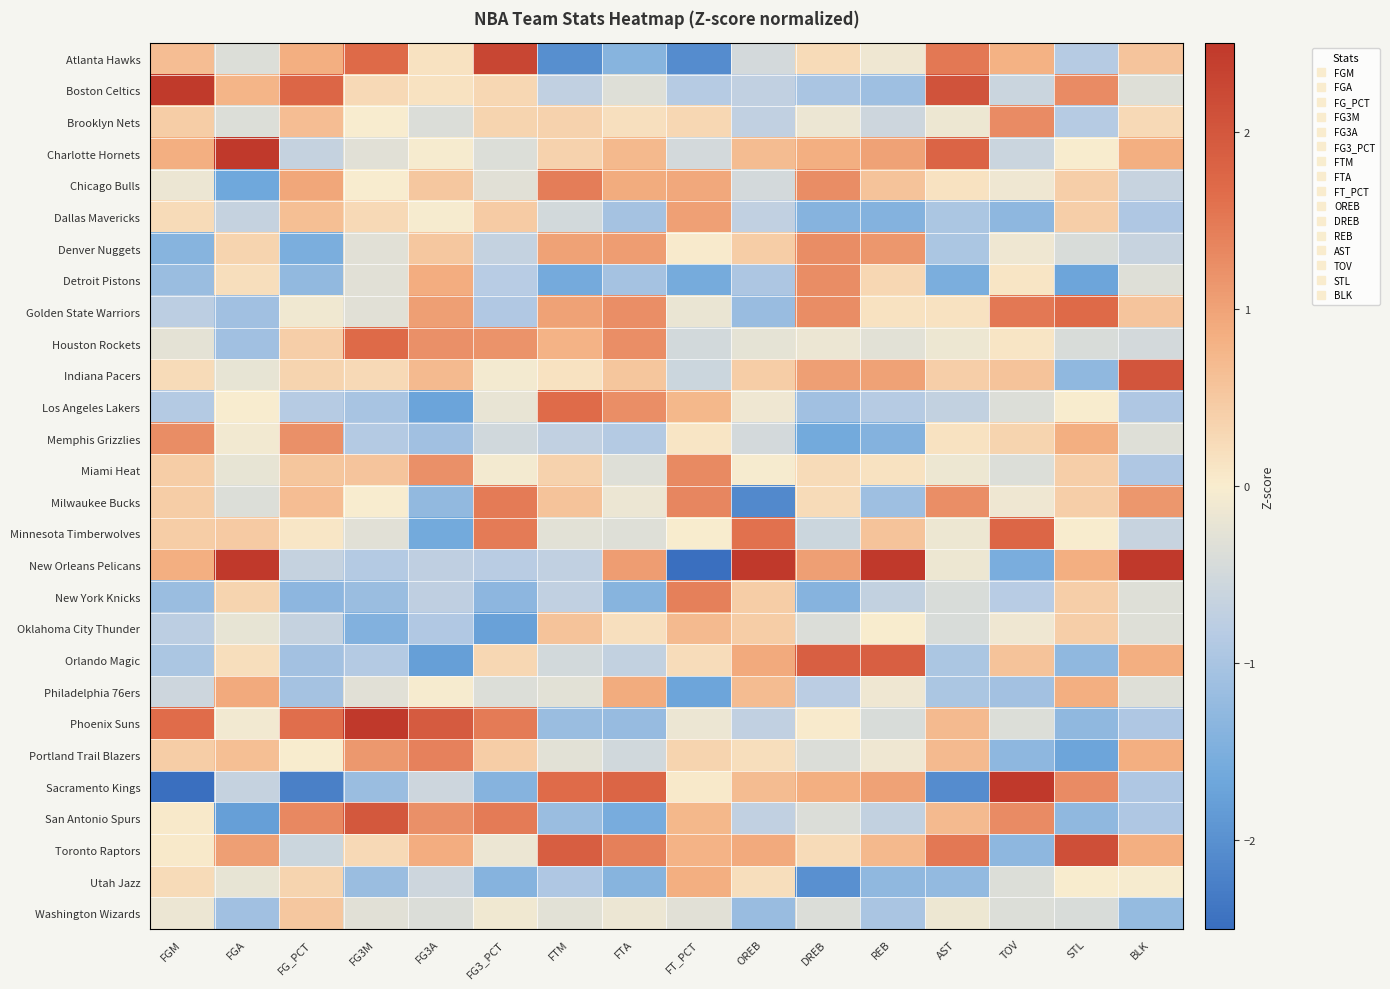

Reading left to right, list all the values displayed in this chart.

Atlanta Hawks: FGM=0.6	FGA=-0.4	FG_PCT=0.8	FG3M=1.7	FG3A=0.2	FG3_PCT=2.3	FTM=-2.0	FTA=-1.4	FT_PCT=-2.1	OREB=-0.5	DREB=0.2	REB=-0.1	AST=1.5	TOV=0.8	STL=-0.8	BLK=0.6
Boston Celtics: FGM=2.5	FGA=0.8	FG_PCT=1.8	FG3M=0.3	FG3A=0.2	FG3_PCT=0.3	FTM=-0.7	FTA=-0.3	FT_PCT=-0.8	OREB=-0.7	DREB=-1.0	REB=-1.1	AST=2.1	TOV=-0.6	STL=1.3	BLK=-0.3
Brooklyn Nets: FGM=0.4	FGA=-0.4	FG_PCT=0.7	FG3M=-0.0	FG3A=-0.4	FG3_PCT=0.3	FTM=0.4	FTA=0.2	FT_PCT=0.3	OREB=-0.7	DREB=-0.2	REB=-0.6	AST=-0.1	TOV=1.3	STL=-0.8	BLK=0.3
Charlotte Hornets: FGM=0.9	FGA=2.6	FG_PCT=-0.7	FG3M=-0.3	FG3A=-0.0	FG3_PCT=-0.4	FTM=0.4	FTA=0.7	FT_PCT=-0.5	OREB=0.7	DREB=0.9	REB=1.0	AST=1.8	TOV=-0.6	STL=0.0	BLK=0.8
Chicago Bulls: FGM=-0.2	FGA=-1.6	FG_PCT=1.0	FG3M=-0.0	FG3A=0.5	FG3_PCT=-0.3	FTM=1.4	FTA=0.9	FT_PCT=0.9	OREB=-0.5	DREB=1.3	REB=0.6	AST=0.1	TOV=-0.1	STL=0.4	BLK=-0.6
Dallas Mavericks: FGM=0.2	FGA=-0.7	FG_PCT=0.6	FG3M=0.3	FG3A=-0.0	FG3_PCT=0.5	FTM=-0.5	FTA=-1.0	FT_PCT=1.0	OREB=-0.7	DREB=-1.4	REB=-1.4	AST=-1.0	TOV=-1.3	STL=0.4	BLK=-0.9
Denver Nuggets: FGM=-1.4	FGA=0.3	FG_PCT=-1.5	FG3M=-0.3	FG3A=0.5	FG3_PCT=-0.7	FTM=1.0	FTA=1.1	FT_PCT=0.0	OREB=0.4	DREB=1.3	REB=1.1	AST=-1.0	TOV=-0.1	STL=-0.4	BLK=-0.6
Detroit Pistons: FGM=-1.2	FGA=0.2	FG_PCT=-1.3	FG3M=-0.3	FG3A=0.9	FG3_PCT=-0.8	FTM=-1.6	FTA=-1.0	FT_PCT=-1.6	OREB=-0.9	DREB=1.3	REB=0.3	AST=-1.5	TOV=0.1	STL=-1.7	BLK=-0.3
Golden State Warriors: FGM=-0.8	FGA=-1.1	FG_PCT=-0.1	FG3M=-0.3	FG3A=1.0	FG3_PCT=-0.9	FTM=1.0	FTA=1.2	FT_PCT=-0.2	OREB=-1.2	DREB=1.3	REB=0.2	AST=0.1	TOV=1.5	STL=1.7	BLK=0.6
Houston Rockets: FGM=-0.3	FGA=-1.1	FG_PCT=0.4	FG3M=1.7	FG3A=1.2	FG3_PCT=1.2	FTM=0.8	FTA=1.2	FT_PCT=-0.5	OREB=-0.3	DREB=-0.2	REB=-0.3	AST=-0.1	TOV=0.1	STL=-0.4	BLK=-0.5
Indiana Pacers: FGM=0.2	FGA=-0.2	FG_PCT=0.3	FG3M=0.3	FG3A=0.7	FG3_PCT=-0.1	FTM=0.1	FTA=0.5	FT_PCT=-0.6	OREB=0.4	DREB=1.1	REB=1.0	AST=0.4	TOV=0.6	STL=-1.3	BLK=2.0
Los Angeles Lakers: FGM=-0.9	FGA=-0.0	FG_PCT=-0.9	FG3M=-1.0	FG3A=-1.7	FG3_PCT=-0.2	FTM=1.7	FTA=1.2	FT_PCT=0.7	OREB=-0.1	DREB=-1.1	REB=-0.8	AST=-0.7	TOV=-0.4	STL=0.0	BLK=-0.9
Memphis Grizzlies: FGM=1.3	FGA=-0.1	FG_PCT=1.2	FG3M=-0.9	FG3A=-1.1	FG3_PCT=-0.5	FTM=-0.7	FTA=-0.9	FT_PCT=0.1	OREB=-0.5	DREB=-1.6	REB=-1.4	AST=0.1	TOV=0.3	STL=0.8	BLK=-0.3
Miami Heat: FGM=0.4	FGA=-0.2	FG_PCT=0.5	FG3M=0.6	FG3A=1.2	FG3_PCT=-0.1	FTM=0.4	FTA=-0.3	FT_PCT=1.3	OREB=-0.0	DREB=0.2	REB=0.2	AST=-0.1	TOV=-0.4	STL=0.4	BLK=-0.9
Milwaukee Bucks: FGM=0.4	FGA=-0.4	FG_PCT=0.7	FG3M=-0.0	FG3A=-1.3	FG3_PCT=1.5	FTM=0.6	FTA=-0.2	FT_PCT=1.3	OREB=-2.1	DREB=0.2	REB=-1.1	AST=1.2	TOV=-0.1	STL=0.4	BLK=1.1
Minnesota Timberwolves: FGM=0.4	FGA=0.5	FG_PCT=0.1	FG3M=-0.3	FG3A=-1.6	FG3_PCT=1.5	FTM=-0.3	FTA=-0.3	FT_PCT=0.0	OREB=1.6	DREB=-0.6	REB=0.6	AST=-0.1	TOV=1.7	STL=0.0	BLK=-0.6
New Orleans Pelicans: FGM=0.9	FGA=2.6	FG_PCT=-0.7	FG3M=-0.9	FG3A=-0.7	FG3_PCT=-0.8	FTM=-0.7	FTA=1.1	FT_PCT=-2.5	OREB=3.2	DREB=1.1	REB=2.7	AST=-0.1	TOV=-1.5	STL=0.8	BLK=3.2
New York Knicks: FGM=-1.2	FGA=0.3	FG_PCT=-1.3	FG3M=-1.2	FG3A=-0.7	FG3_PCT=-1.3	FTM=-0.7	FTA=-1.4	FT_PCT=1.4	OREB=0.4	DREB=-1.4	REB=-0.7	AST=-0.4	TOV=-0.8	STL=0.4	BLK=-0.3
Oklahoma City Thunder: FGM=-0.8	FGA=-0.2	FG_PCT=-0.6	FG3M=-1.4	FG3A=-0.9	FG3_PCT=-1.7	FTM=0.6	FTA=0.2	FT_PCT=0.7	OREB=0.4	DREB=-0.4	REB=0.0	AST=-0.4	TOV=-0.1	STL=0.4	BLK=-0.3
Orlando Magic: FGM=-1.0	FGA=0.2	FG_PCT=-1.1	FG3M=-0.9	FG3A=-1.8	FG3_PCT=0.3	FTM=-0.5	FTA=-0.7	FT_PCT=0.2	OREB=0.9	DREB=1.9	REB=1.9	AST=-1.0	TOV=0.6	STL=-1.3	BLK=0.8
Philadelphia 76ers: FGM=-0.6	FGA=0.9	FG_PCT=-1.0	FG3M=-0.3	FG3A=-0.0	FG3_PCT=-0.4	FTM=-0.3	FTA=0.9	FT_PCT=-1.7	OREB=0.7	DREB=-0.8	REB=-0.1	AST=-1.0	TOV=-1.1	STL=0.8	BLK=-0.3
Phoenix Suns: FGM=1.7	FGA=-0.1	FG_PCT=1.6	FG3M=2.5	FG3A=1.9	FG3_PCT=1.5	FTM=-1.2	FTA=-1.2	FT_PCT=-0.2	OREB=-0.7	DREB=0.0	REB=-0.4	AST=0.7	TOV=-0.4	STL=-1.3	BLK=-0.9
Portland Trail Blazers: FGM=0.4	FGA=0.6	FG_PCT=0.0	FG3M=1.1	FG3A=1.4	FG3_PCT=0.4	FTM=-0.3	FTA=-0.5	FT_PCT=0.3	OREB=0.2	DREB=-0.4	REB=-0.1	AST=0.7	TOV=-1.3	STL=-1.7	BLK=0.8
Sacramento Kings: FGM=-2.6	FGA=-0.7	FG_PCT=-2.2	FG3M=-1.2	FG3A=-0.6	FG3_PCT=-1.4	FTM=1.7	FTA=1.8	FT_PCT=0.0	OREB=0.7	DREB=0.9	REB=1.0	AST=-2.1	TOV=2.7	STL=1.3	BLK=-0.9
San Antonio Spurs: FGM=0.0	FGA=-1.8	FG_PCT=1.3	FG3M=2.0	FG3A=1.2	FG3_PCT=1.5	FTM=-1.2	FTA=-1.6	FT_PCT=0.7	OREB=-0.7	DREB=-0.4	REB=-0.7	AST=0.7	TOV=1.3	STL=-1.3	BLK=-0.9
Toronto Raptors: FGM=0.0	FGA=1.1	FG_PCT=-0.6	FG3M=0.3	FG3A=0.9	FG3_PCT=-0.2	FTM=1.9	FTA=1.4	FT_PCT=0.8	OREB=0.9	DREB=0.2	REB=0.7	AST=1.5	TOV=-1.3	STL=2.1	BLK=0.8
Utah Jazz: FGM=0.2	FGA=-0.2	FG_PCT=0.3	FG3M=-1.2	FG3A=-0.6	FG3_PCT=-1.4	FTM=-0.9	FTA=-1.4	FT_PCT=0.8	OREB=0.2	DREB=-2.0	REB=-1.3	AST=-1.2	TOV=-0.4	STL=0.0	BLK=-0.0
Washington Wizards: FGM=-0.2	FGA=-1.1	FG_PCT=0.5	FG3M=-0.3	FG3A=-0.4	FG3_PCT=-0.1	FTM=-0.3	FTA=-0.2	FT_PCT=-0.3	OREB=-1.2	DREB=-0.4	REB=-1.0	AST=-0.1	TOV=-0.4	STL=-0.4	BLK=-1.2